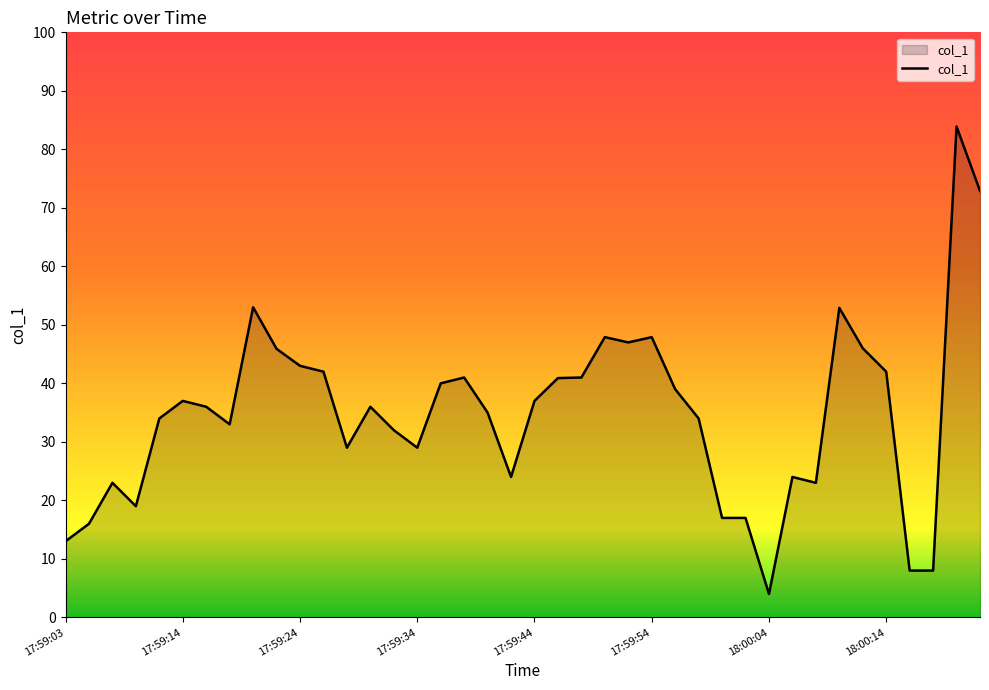

What is the minimum value shown in the chart?

4.0